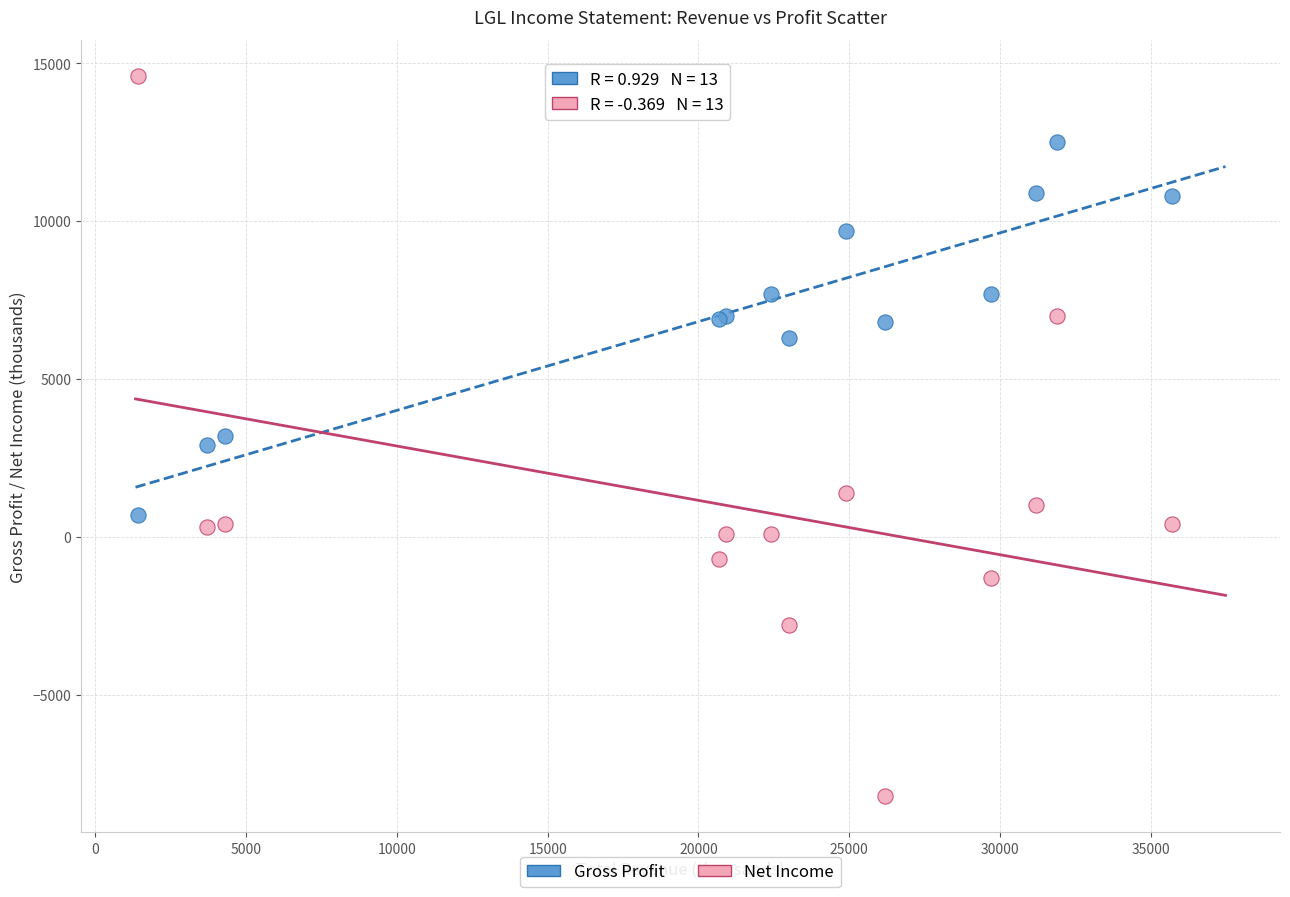

What is the X range (max minus min) for the scatter plot?

34300